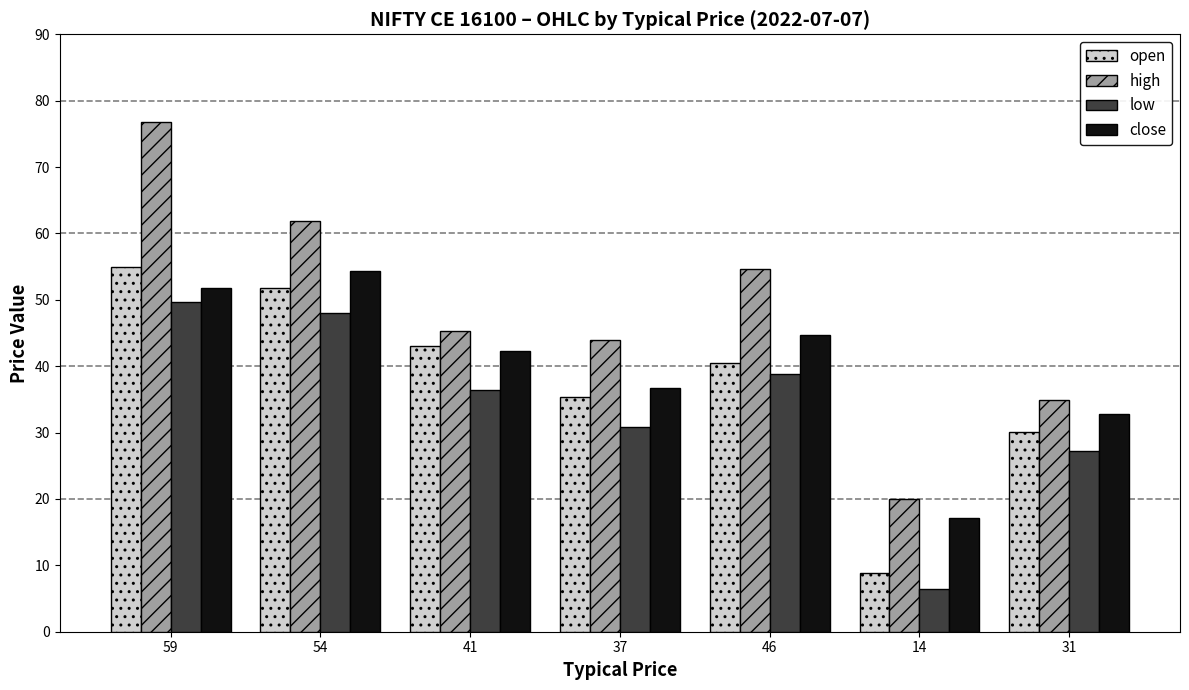

Which series has the largest total across all categories?

high